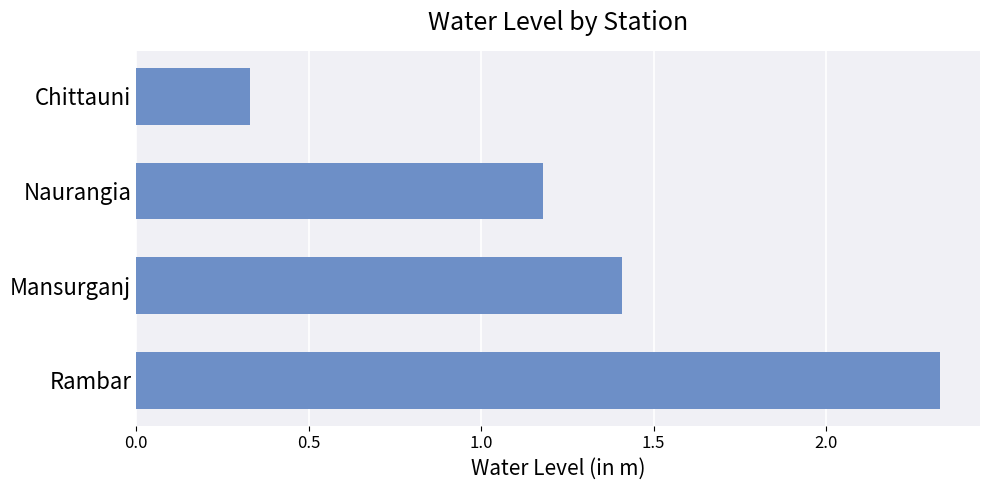

Which category has the lowest value across all series?

Chittauni